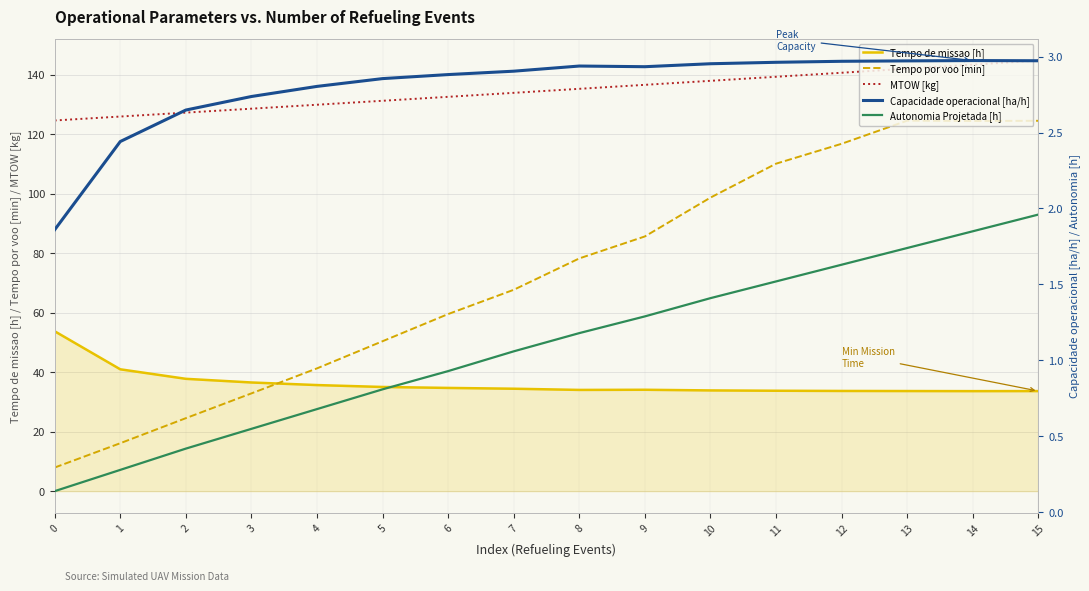

Rank the categories by Autonomia Projetada [h] value from lowest to highest.

0, 1, 2, 3, 4, 5, 6, 7, 8, 9, 10, 11, 12, 13, 14, 15